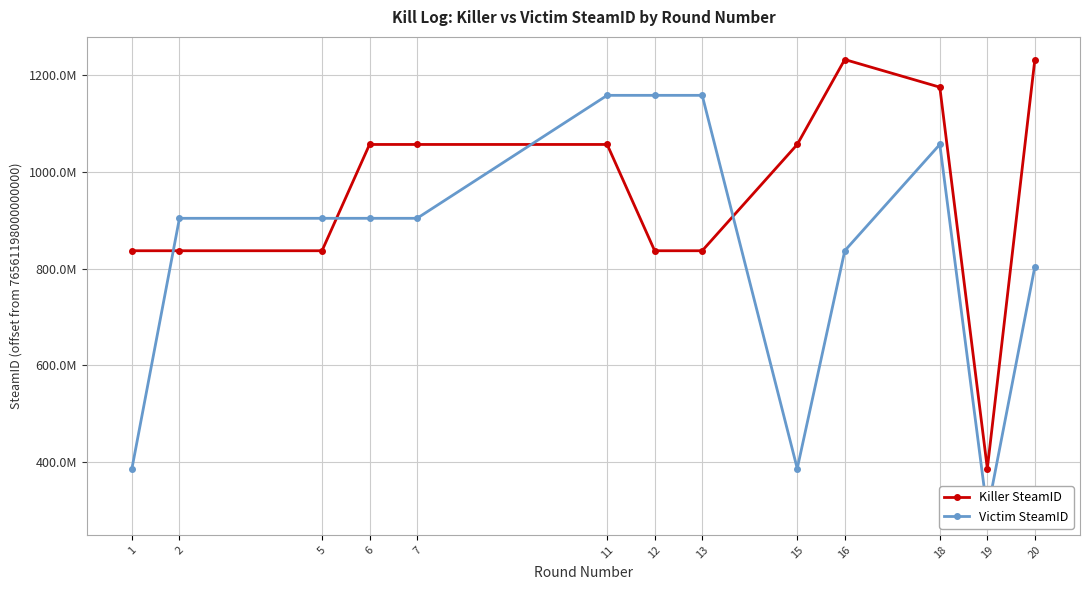

True or false: Killer SteamID and Victim SteamID cross at least once.

True